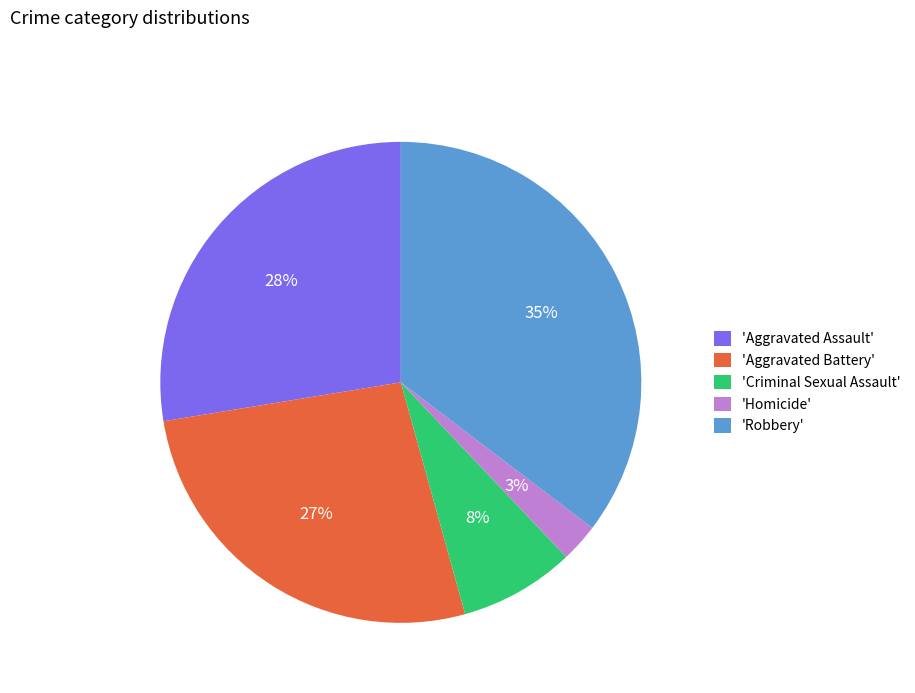

To the nearest percent, what is the average slice percentage?

20%